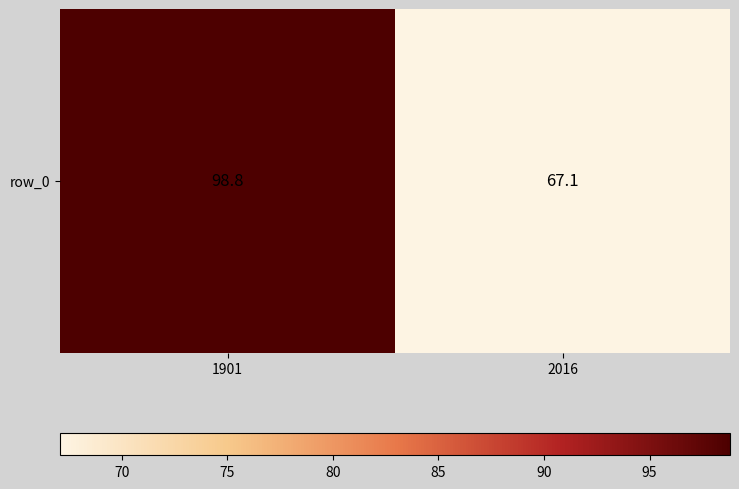

True or false: the data shows 51.0 at 1901.

False